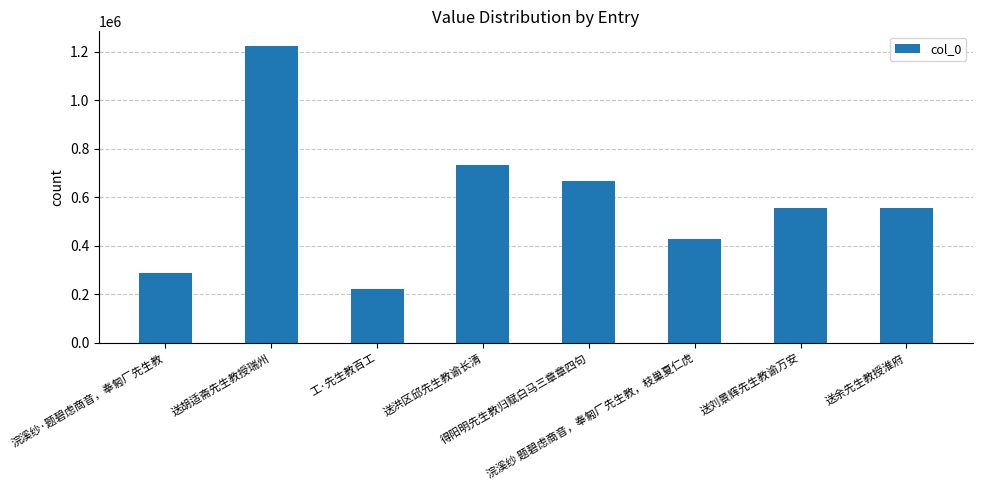

What is the difference between the second highest and minimum values?

513351